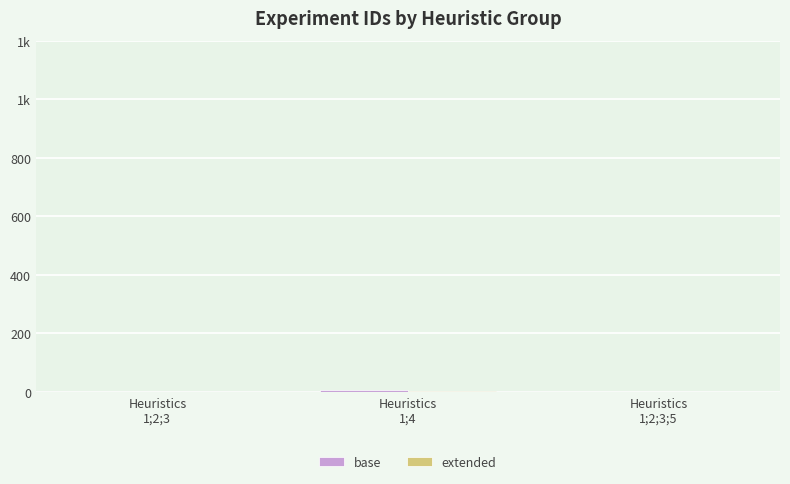

Where is extended nearest to the value 1?

Heuristics
1;2;3